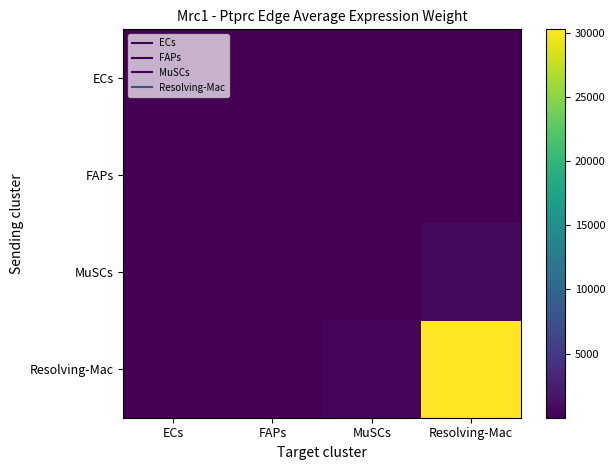

List the series in order of their peak value, highest first.

Resolving-Mac, MuSCs, ECs, FAPs